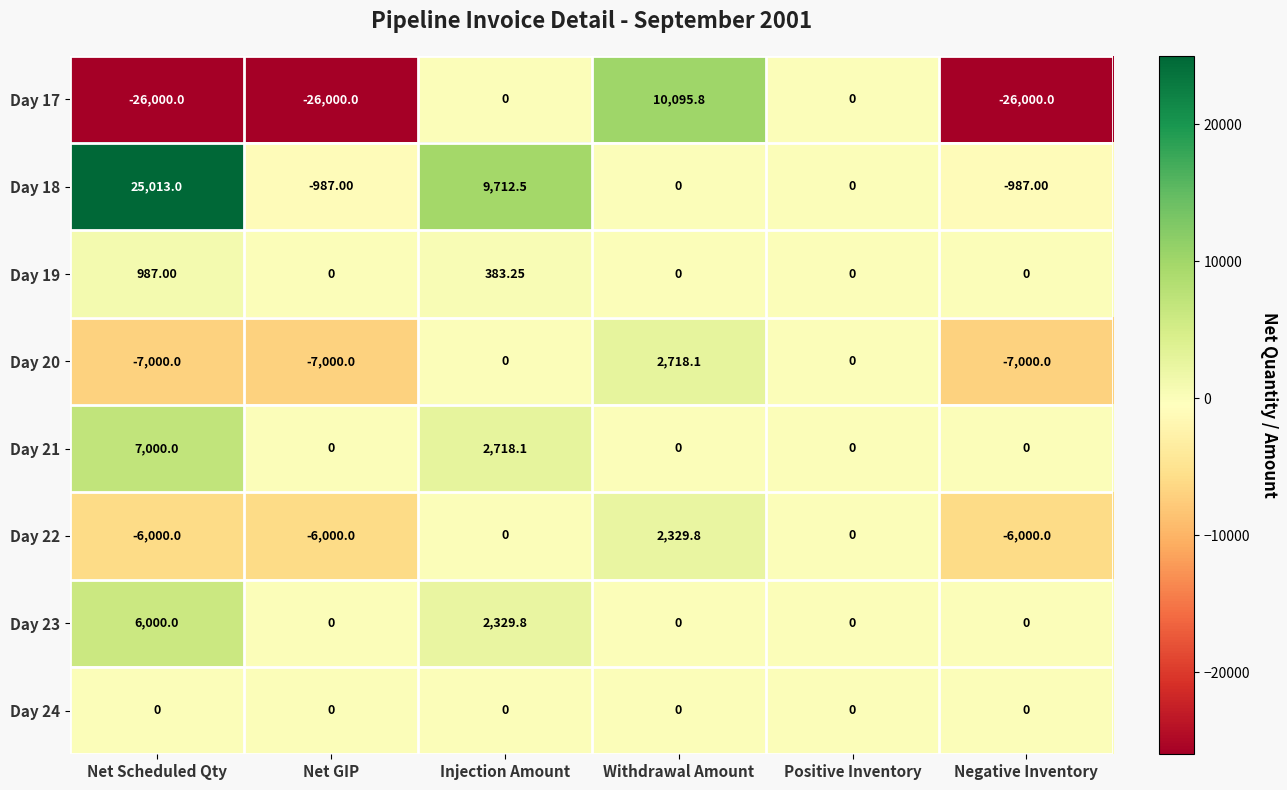

Which series changed the most between Net Scheduled Qty and Positive Inventory?

Day 17